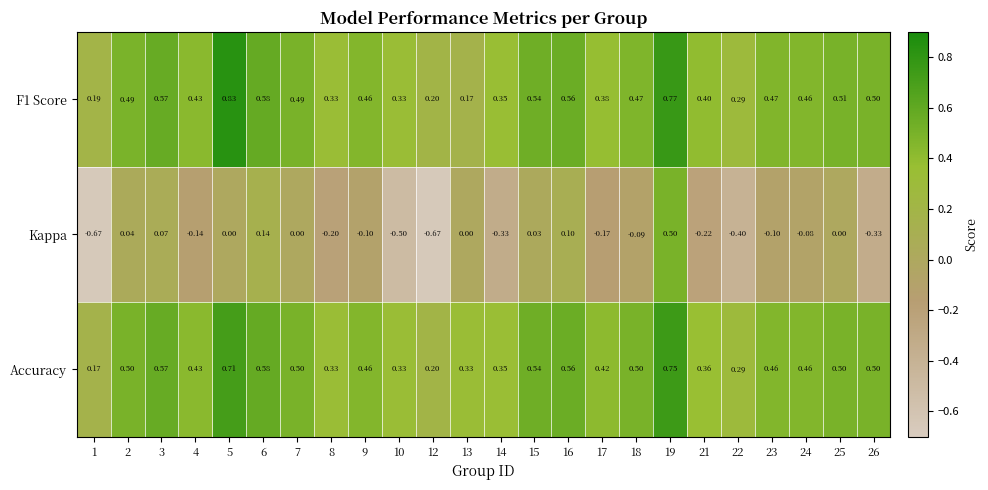

Which series changed the most between 13 and 22?

Kappa